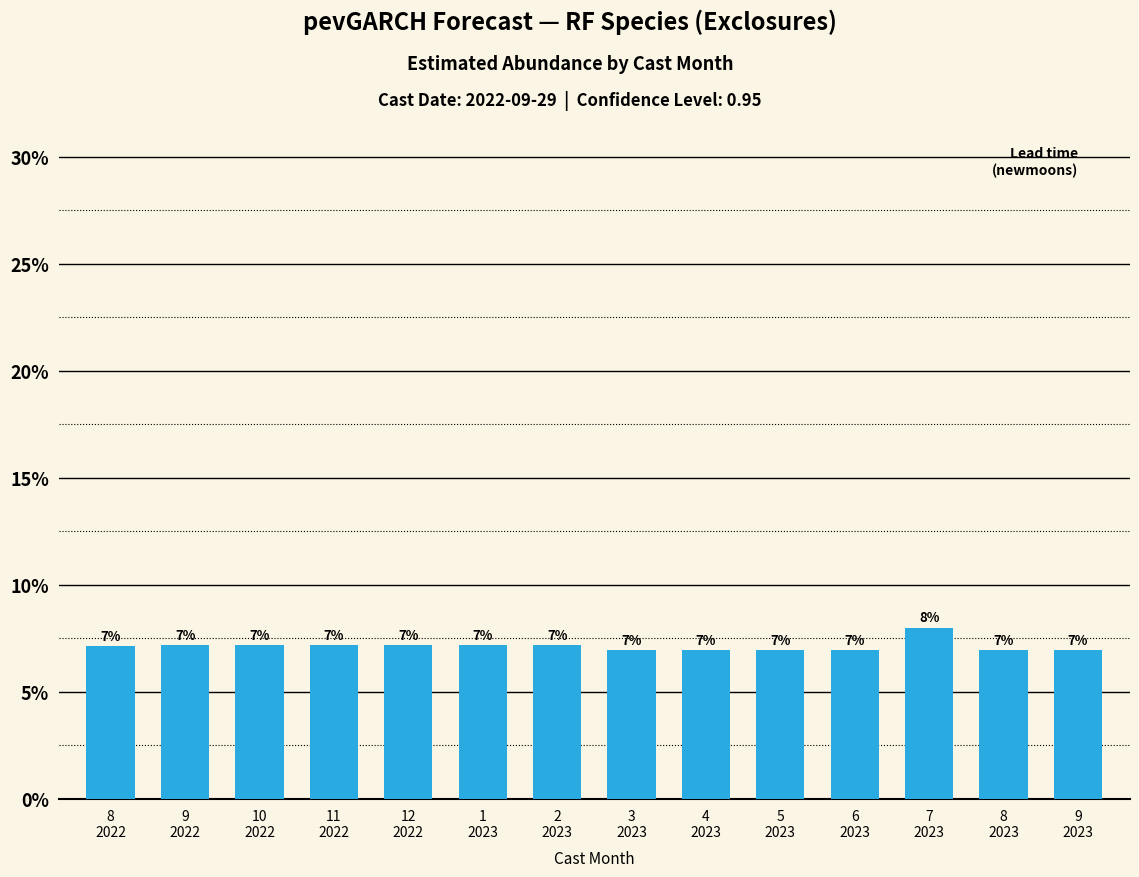

True or false: the data shows 7.2 at 1
2023.

True